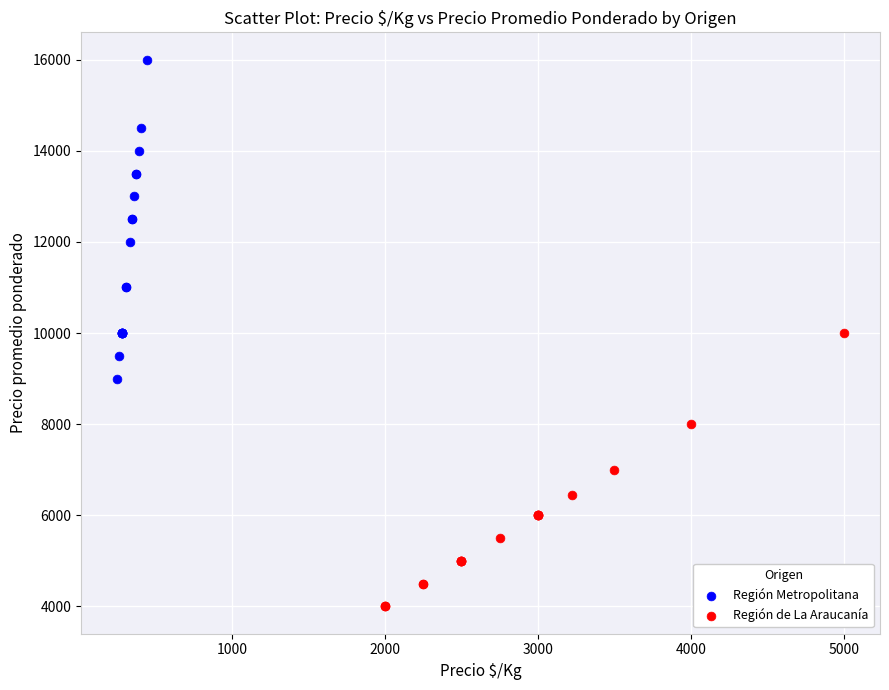

Which series contains the highest Y value?

Región Metropolitana